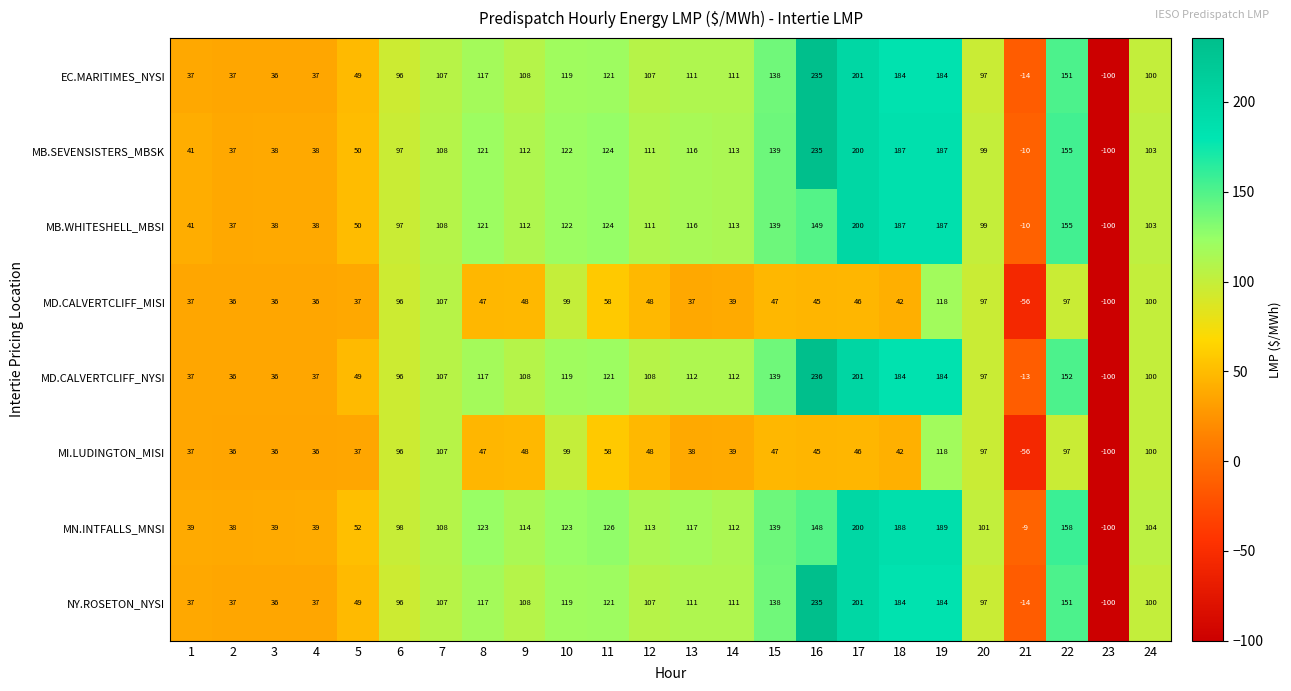

What value does the MD.CALVERTCLIFF_NYSI series have at 4?

37